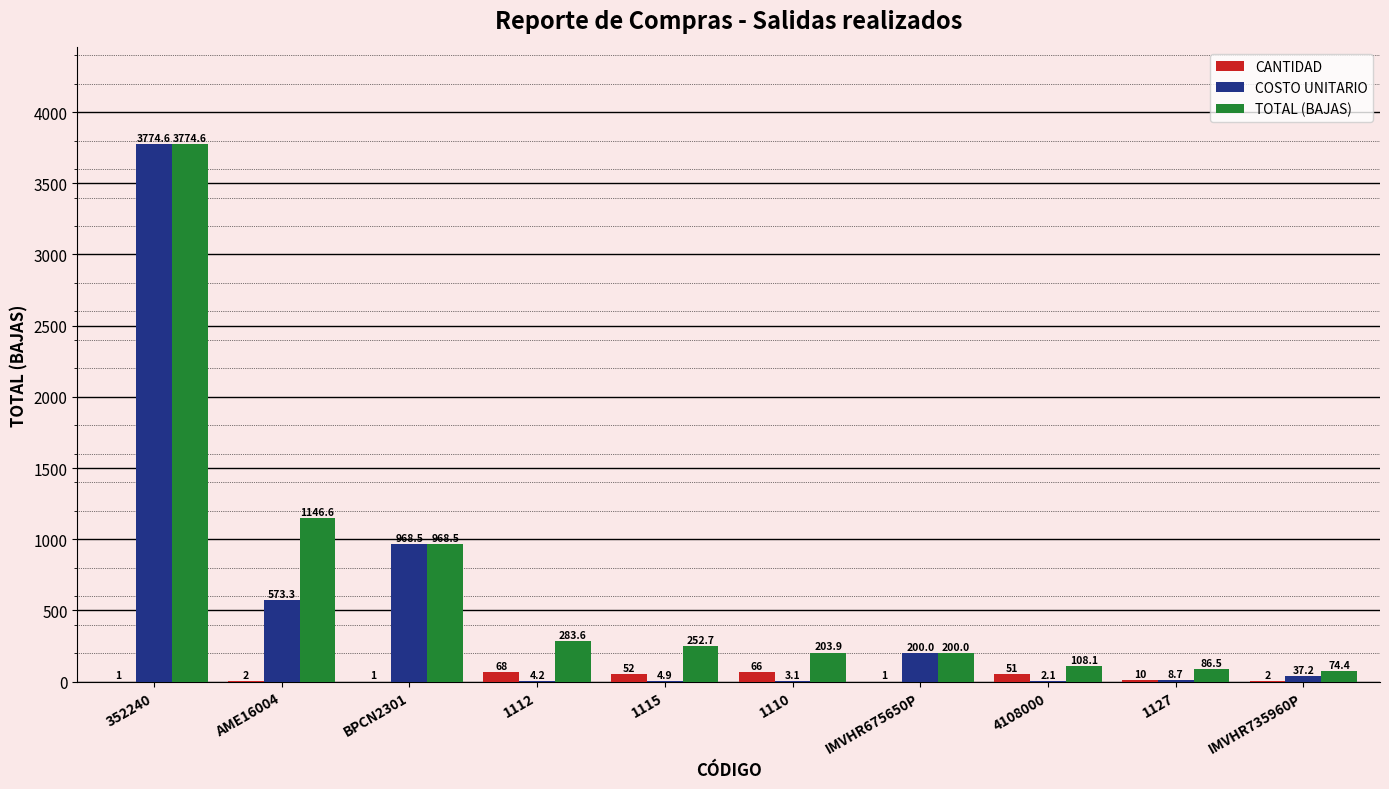

What is the average value of the COSTO UNITARIO series?

557.6